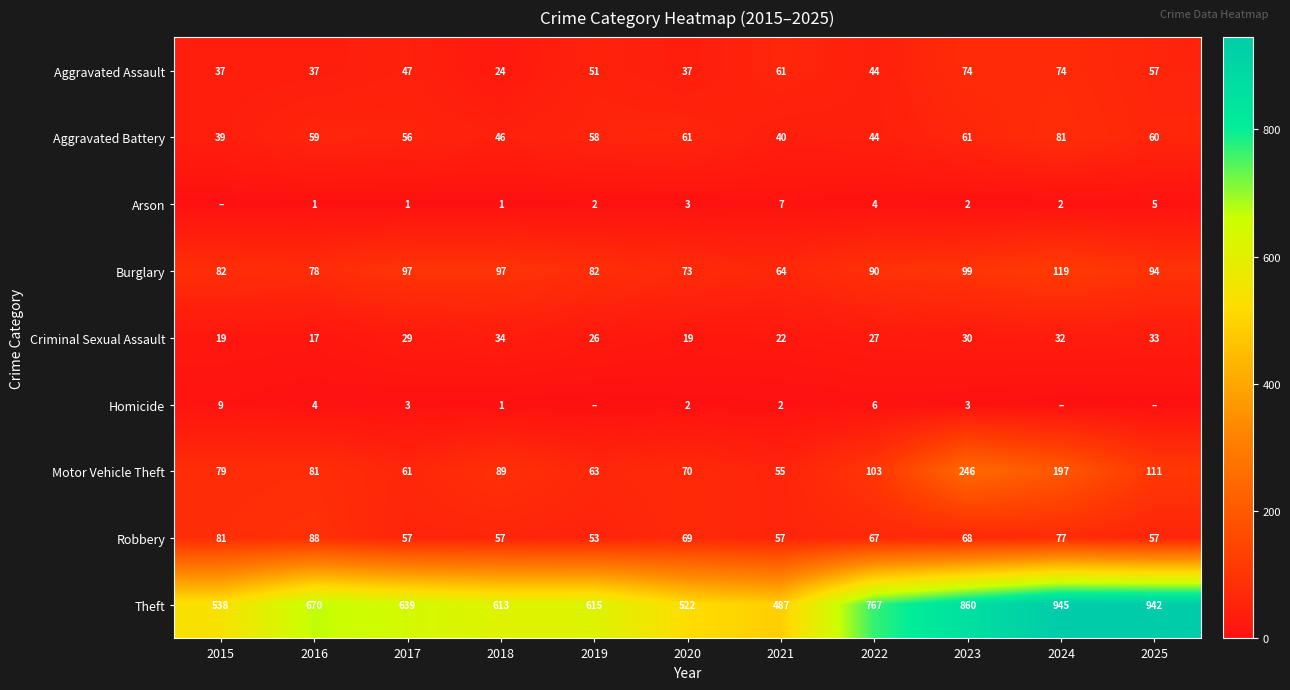

Which has a higher value, 2023 or 2024?

2023